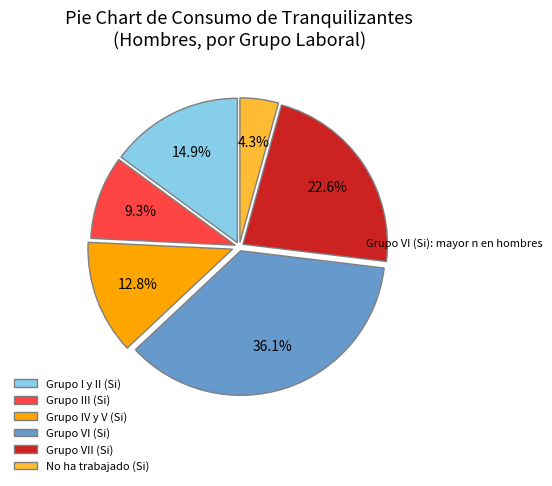

What portion of the pie excludes Grupo VII (Si)?

77.4%